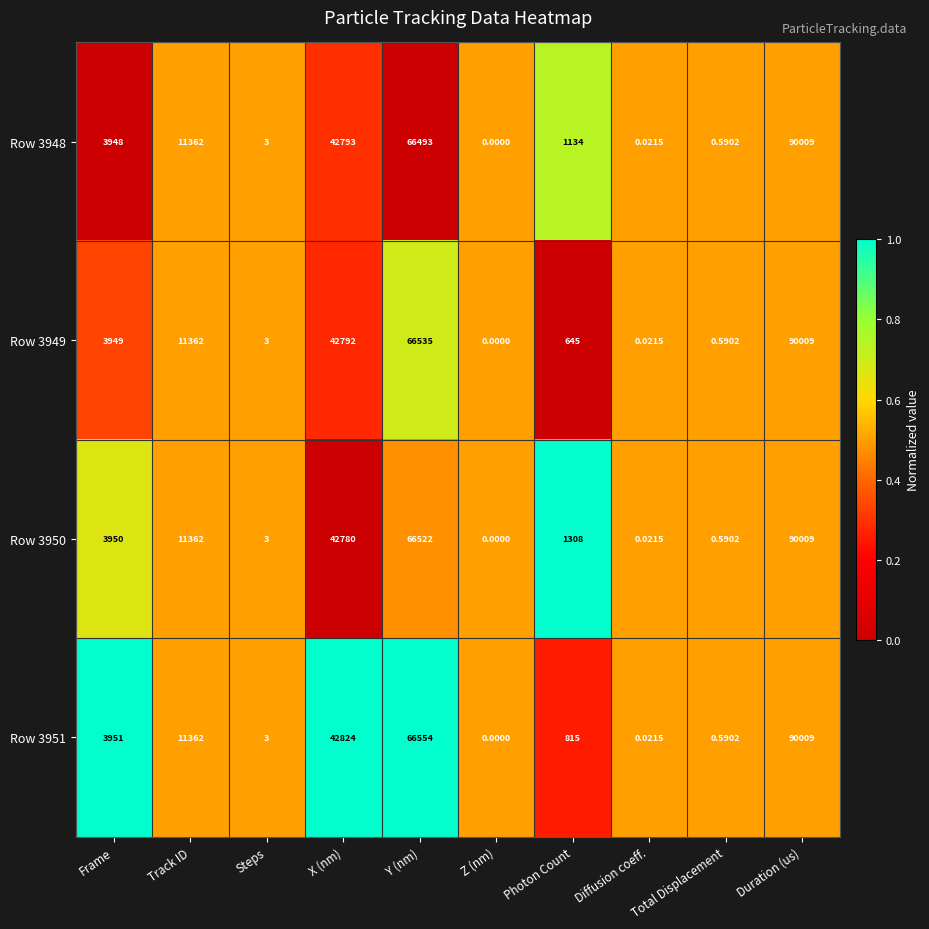

At which label is Row 3950 closest to 45004?

X (nm)